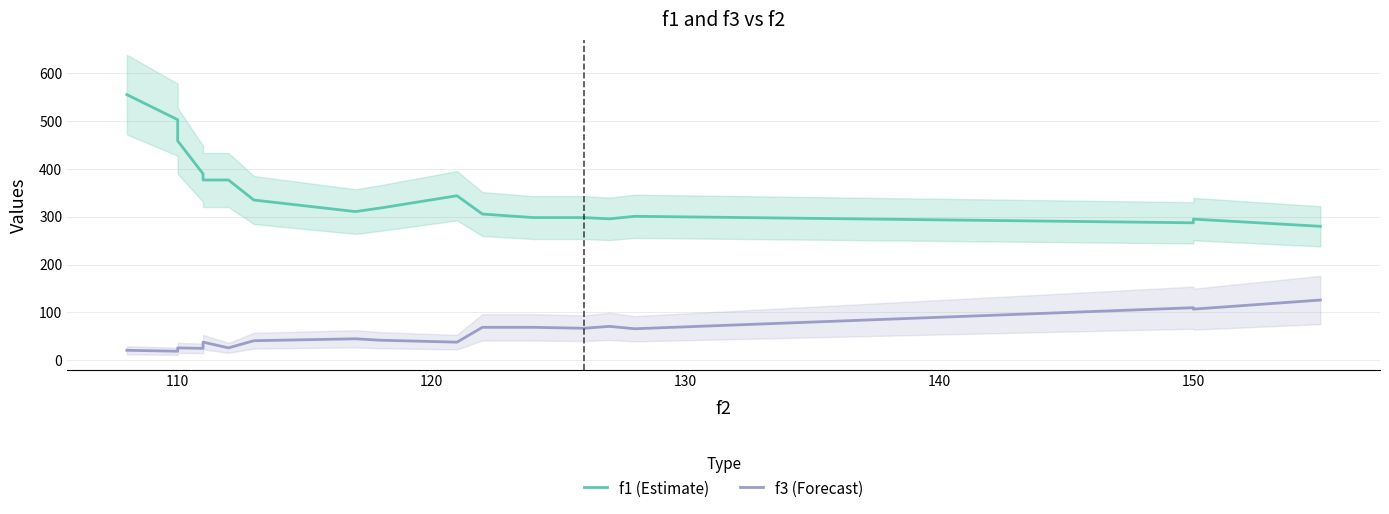

Which category has the lowest value across all series?

110